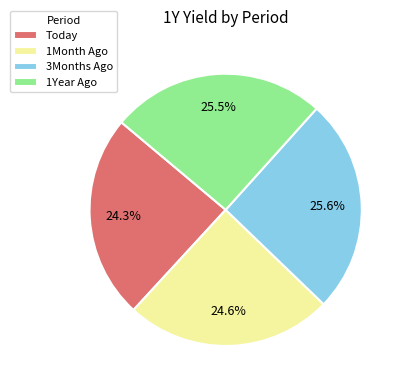

To the nearest percent, what is the combined percentage of 3Months Ago and 1Month Ago?

50%